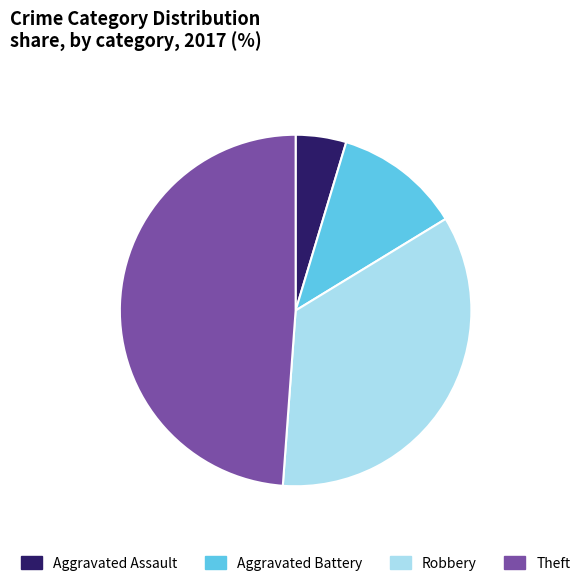

How many segments does this pie chart have?

4